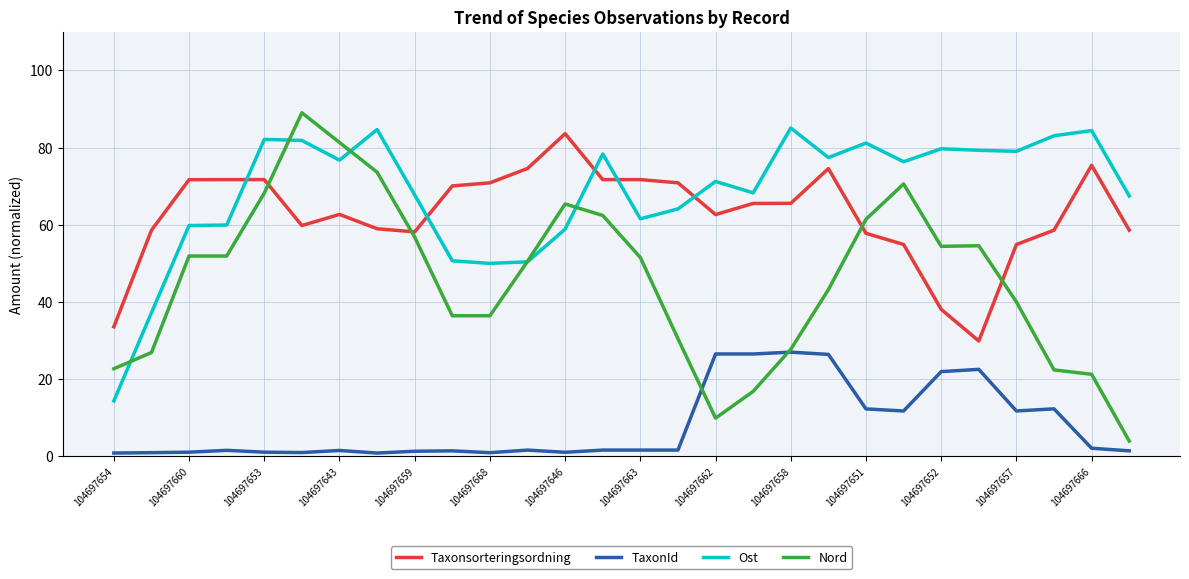

True or false: TaxonId and Ost intersect in this chart.

False